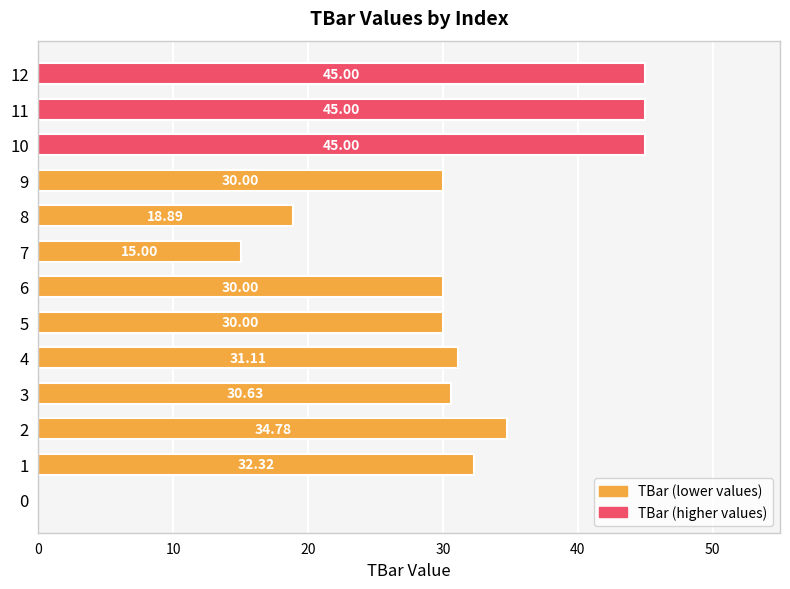

How many series are shown in this chart?

1